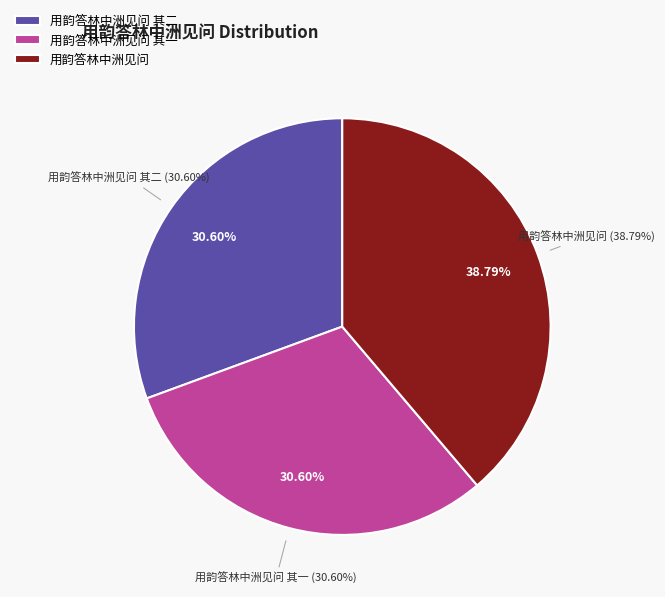

True or false: 用韵答林中洲见问 其二 accounts for 20% of the total.

False